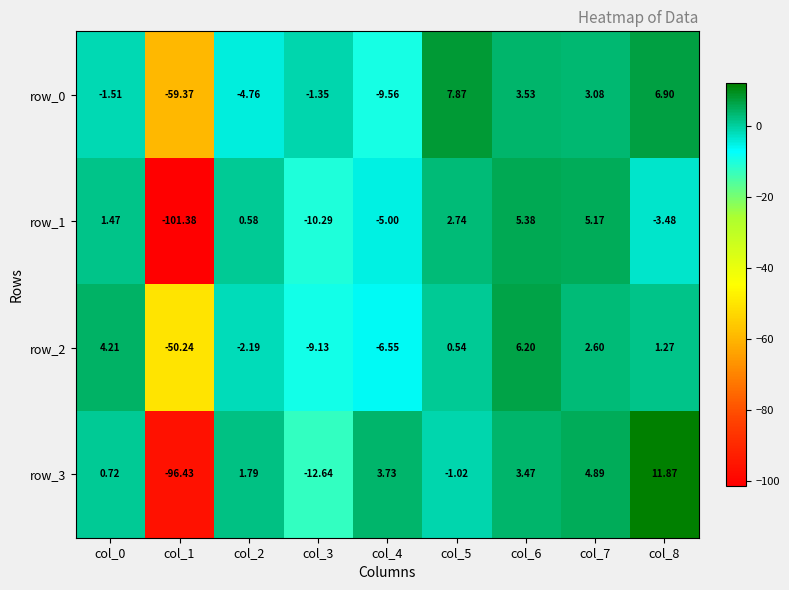

At which category is the sum across all series the highest?

col_6